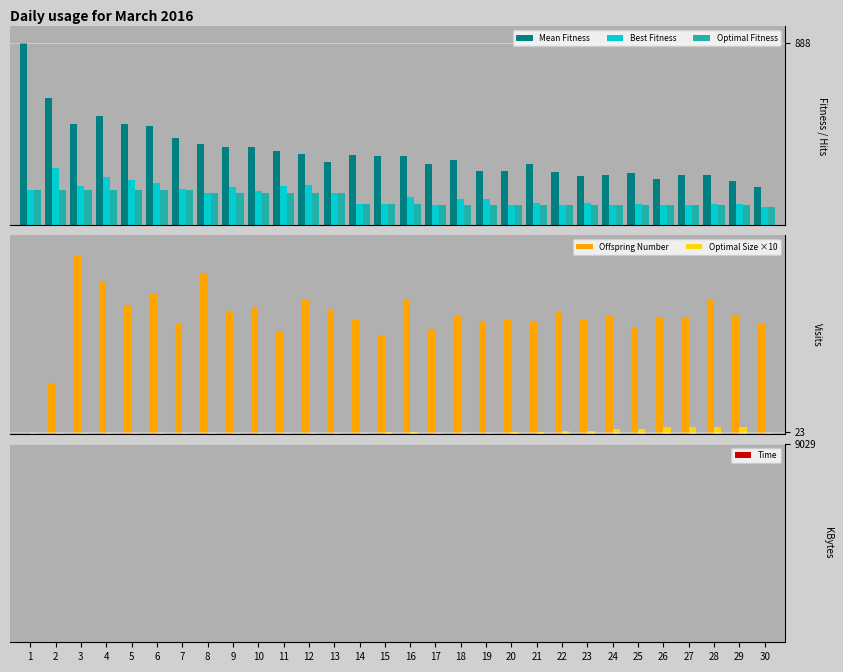

What is the difference between the Optimal Fitness values at 30 and 20?

5